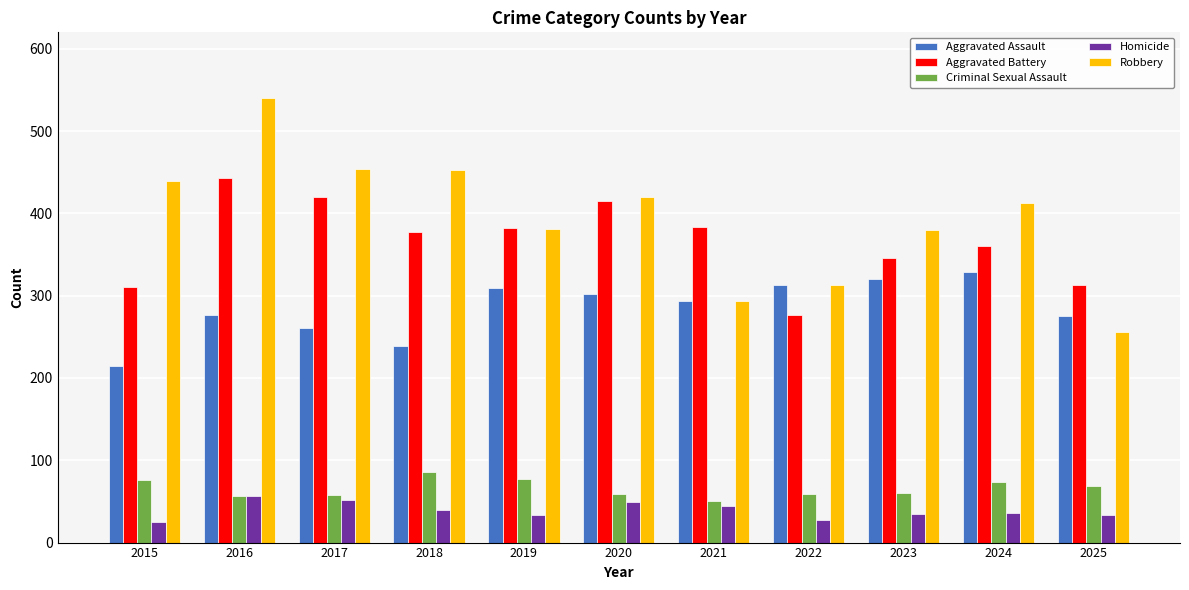

What is the approximate value of Aggravated Battery at 2015?

311